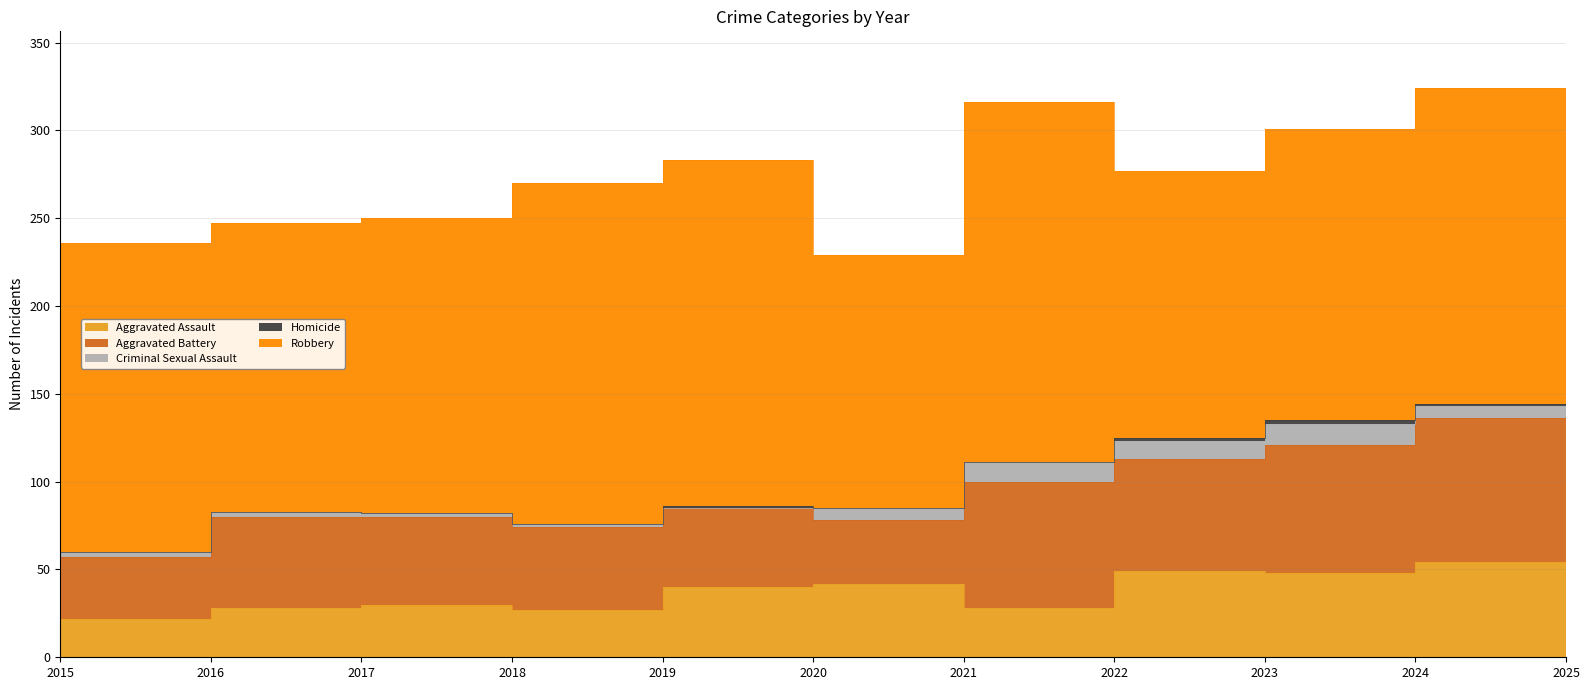

Which series has the largest range (max minus min)?

Robbery